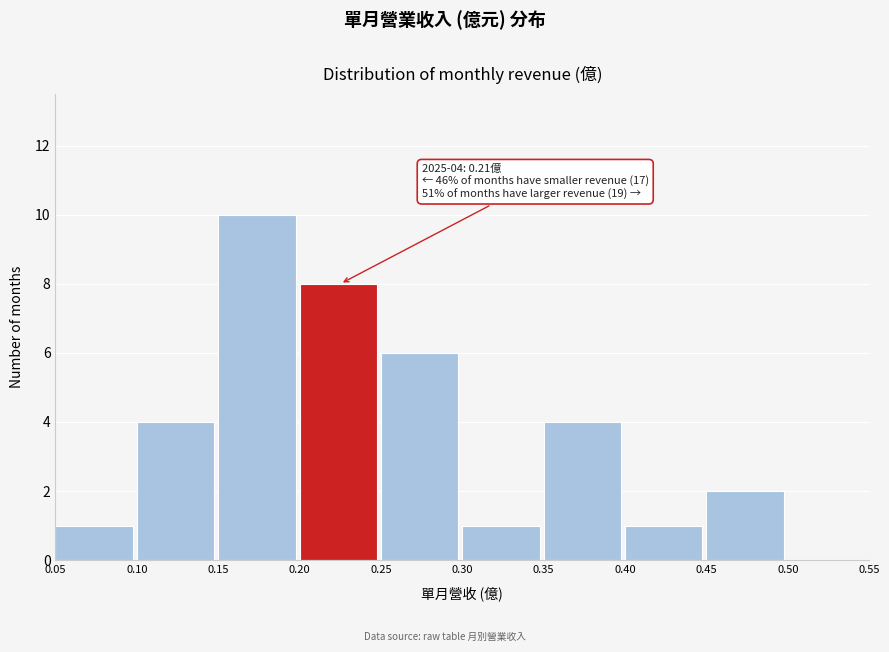

Which range on the x-axis has the tallest bar?

0.15 to 0.20